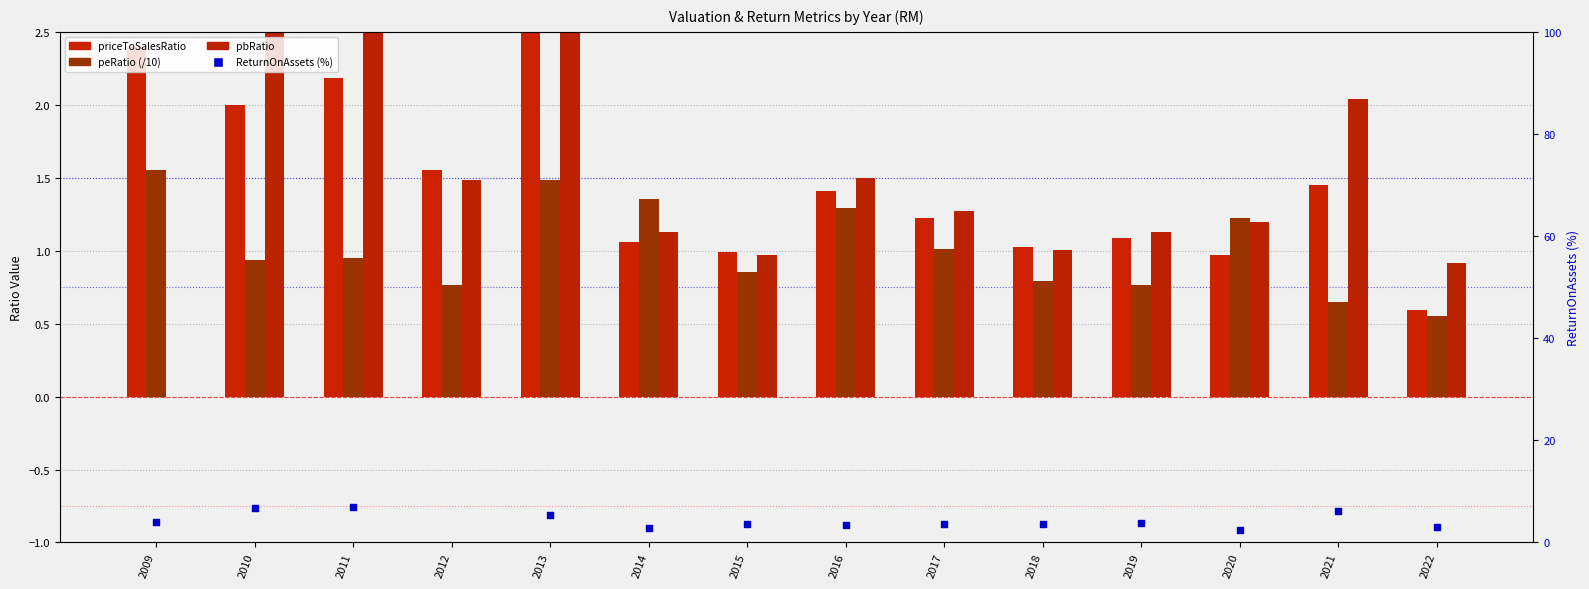

What are all the series names shown in the legend?

priceToSalesRatio, peRatio (/10), pbRatio, ReturnOnAssets (%)